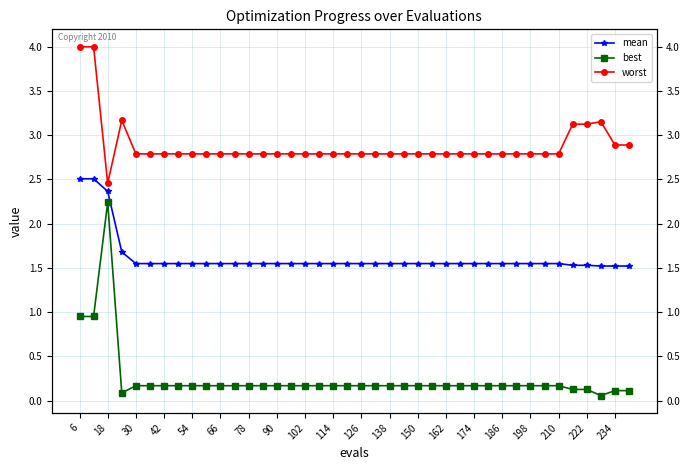

Which series has the largest total across all categories?

worst